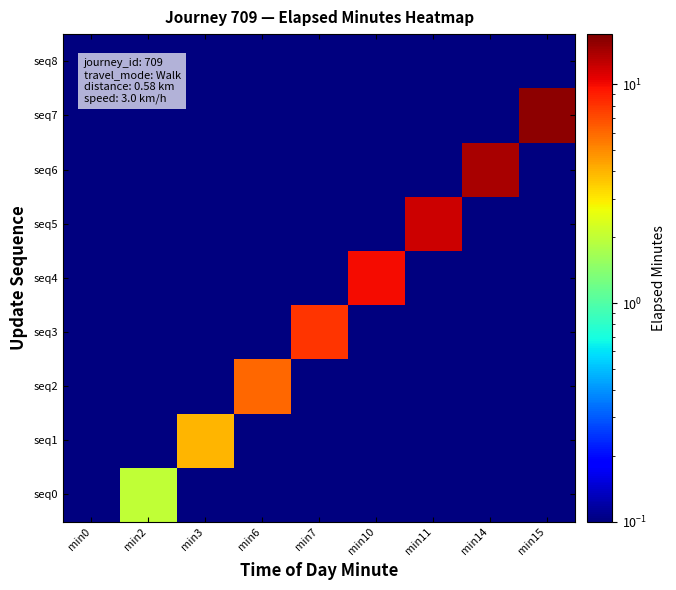

Between min6 and min7, which is larger?

min6